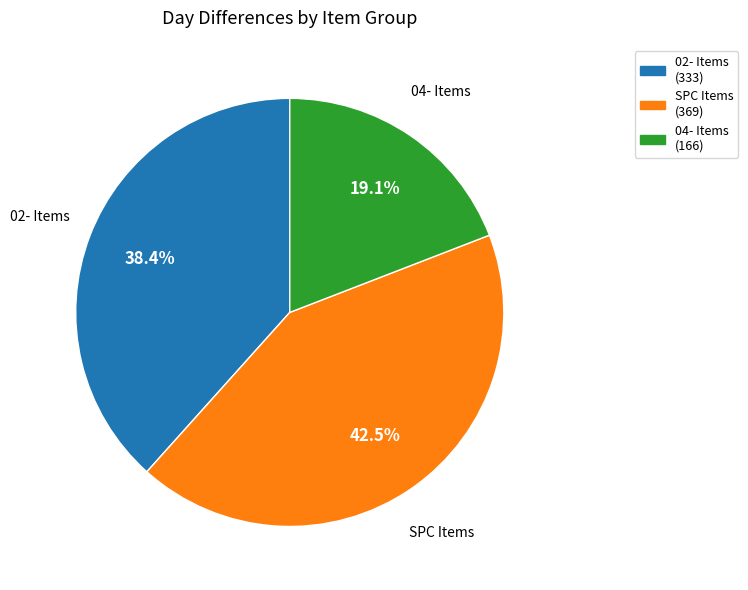

Count the number of slices in the pie.

3